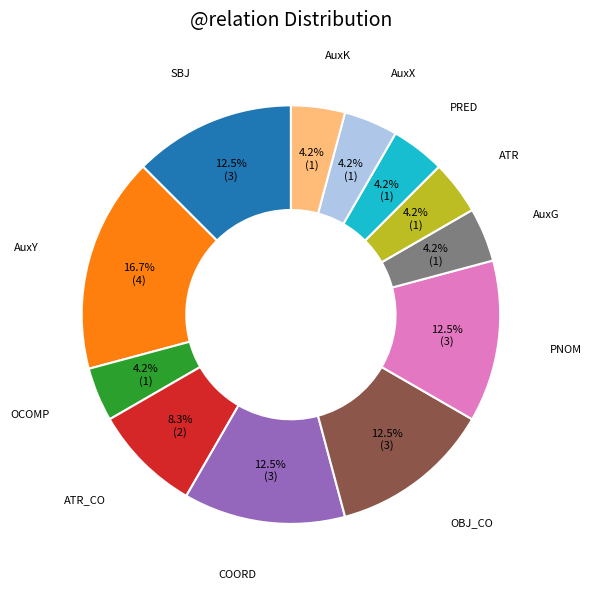

Count the number of slices in the pie.

12